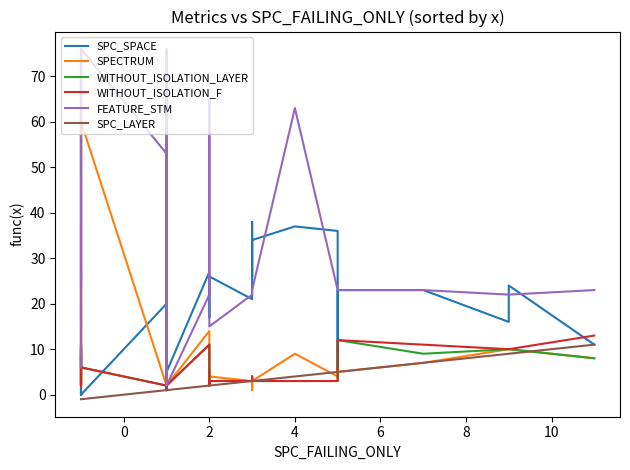

True or false: SPECTRUM and FEATURE_STM cross at least once.

False